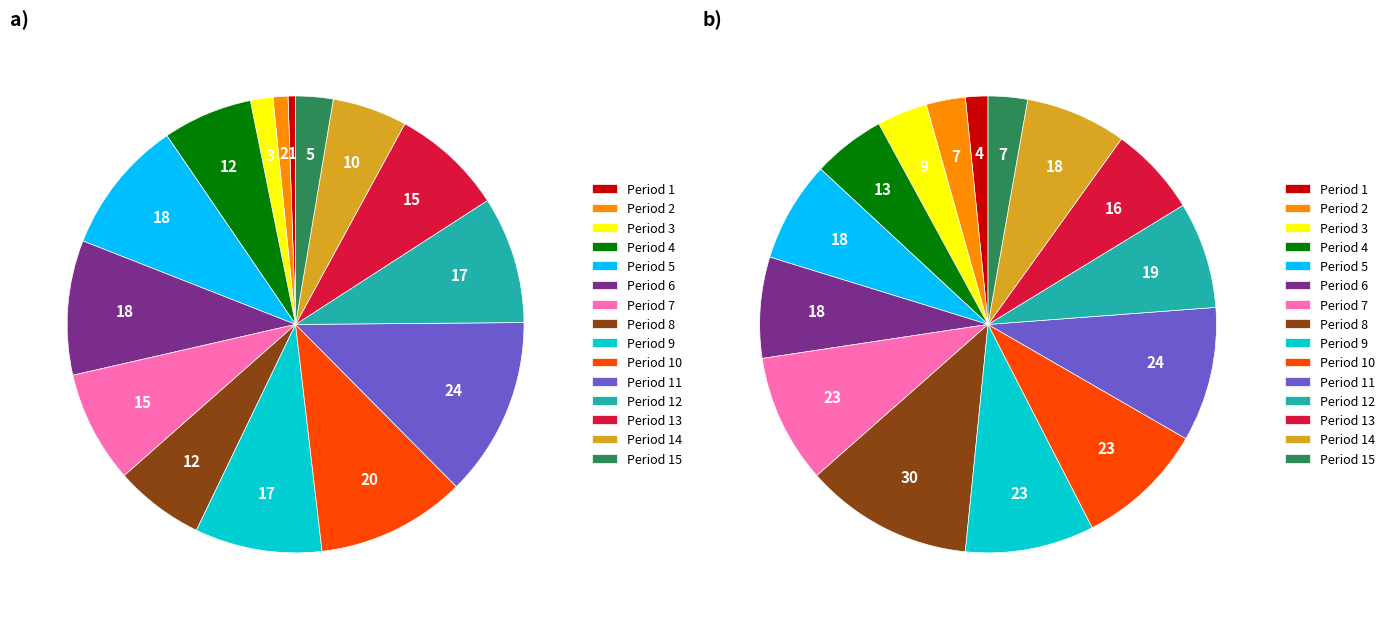

To the nearest percent, what is the difference between the largest and smallest slice percentages?

10%